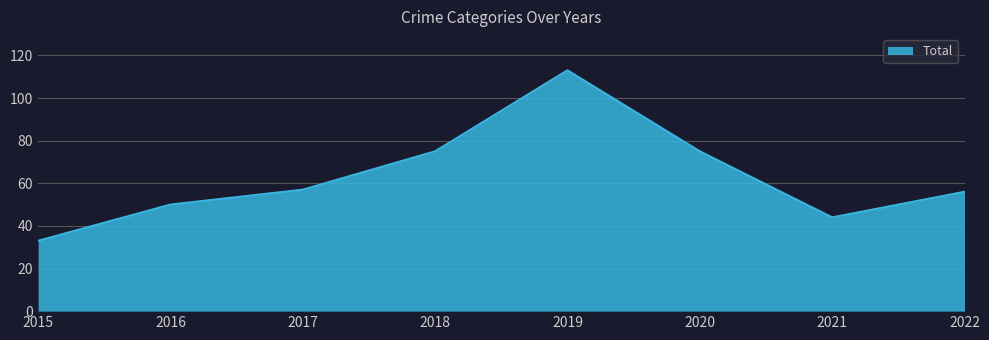

What is the greatest value displayed?

113